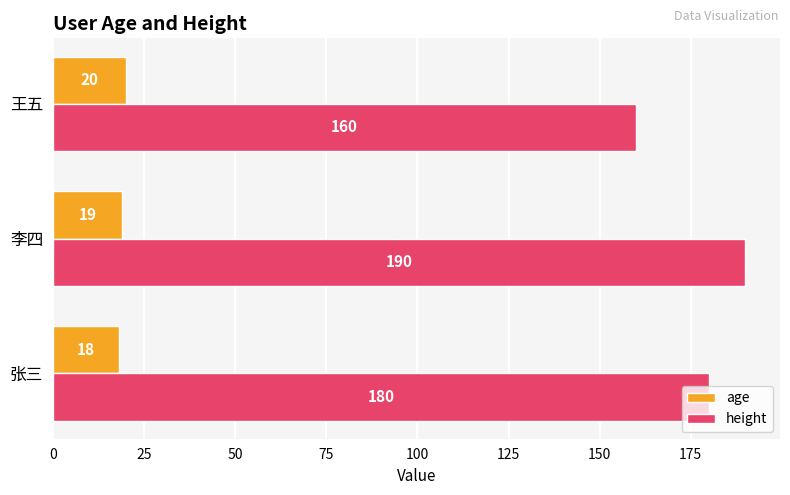

Read the age value at 王五.

20